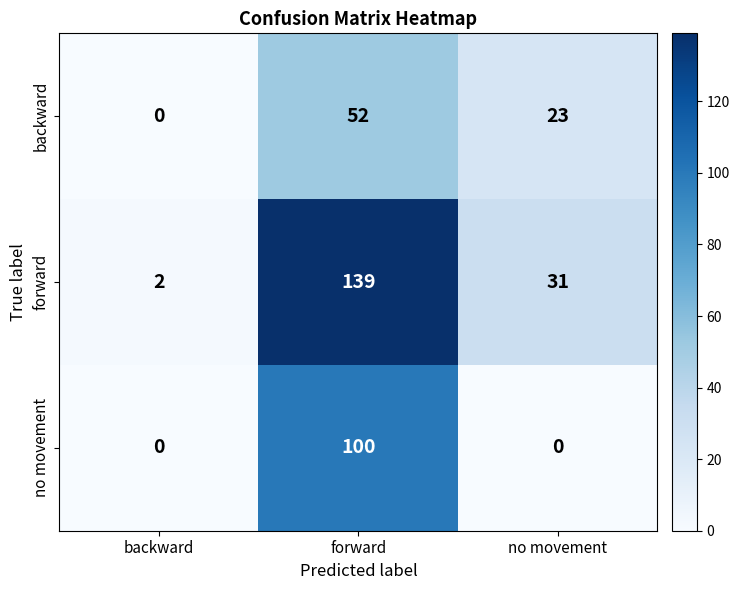

Which series has the widest spread of values?

forward